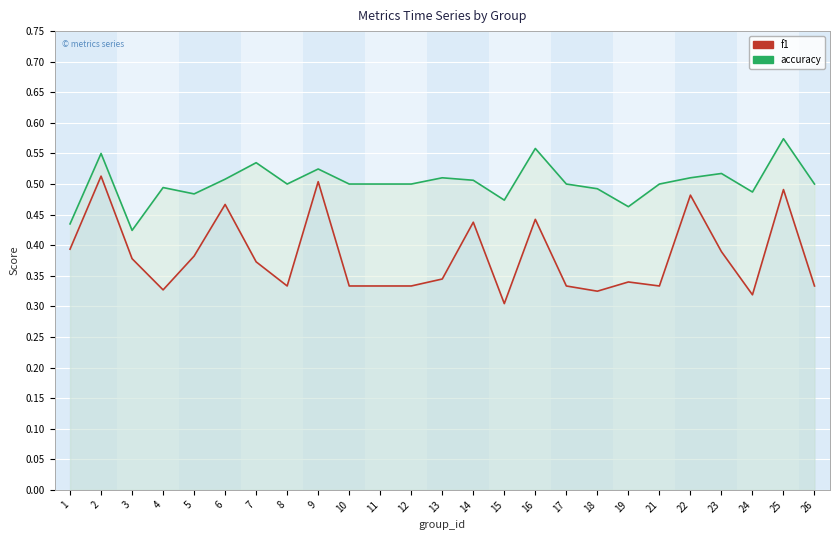

In f1, how many points are higher than both neighbors (excluding endpoints)?

8